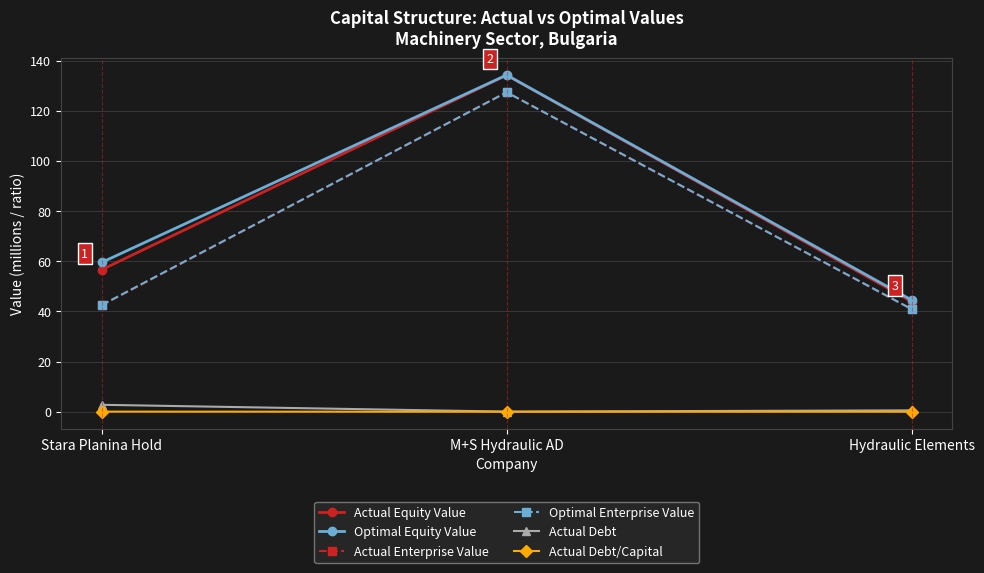

What is the difference between the Optimal Enterprise Value values at M+S Hydraulic AD and Hydraulic Elements?

86.5